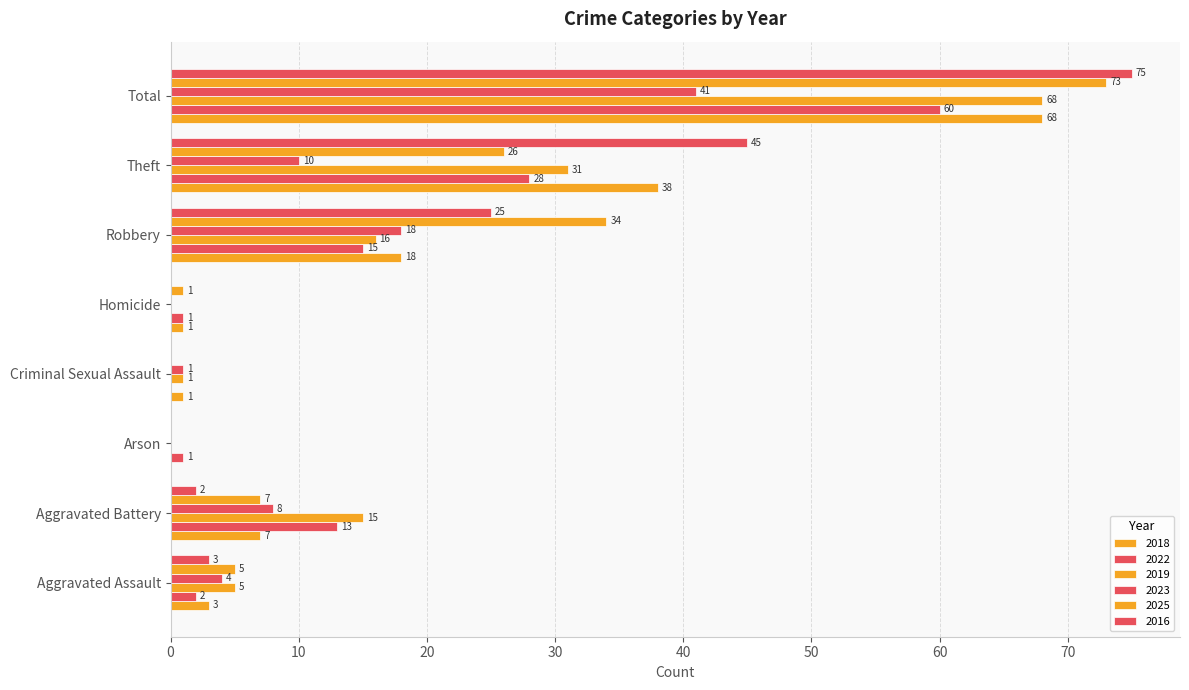

How many positive values does the 2016 series have?

5